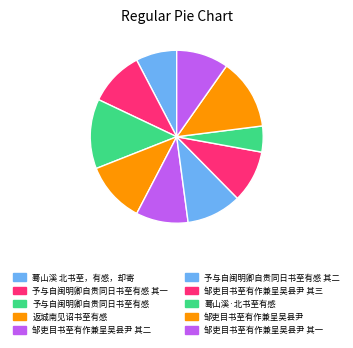

To the nearest percent, what is the average slice percentage?

10%